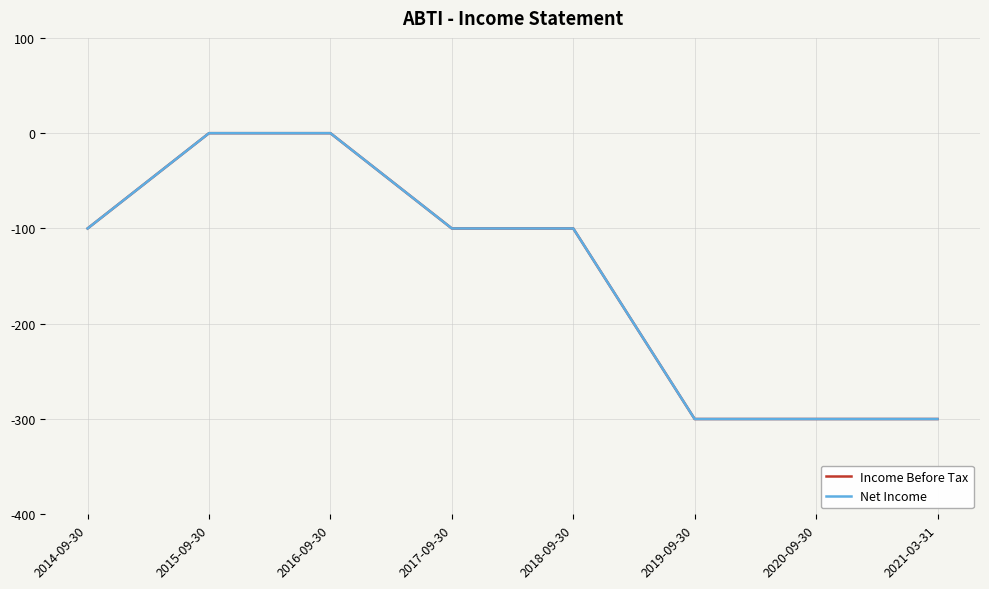

Does the chart display data point markers on the line(s)?

No